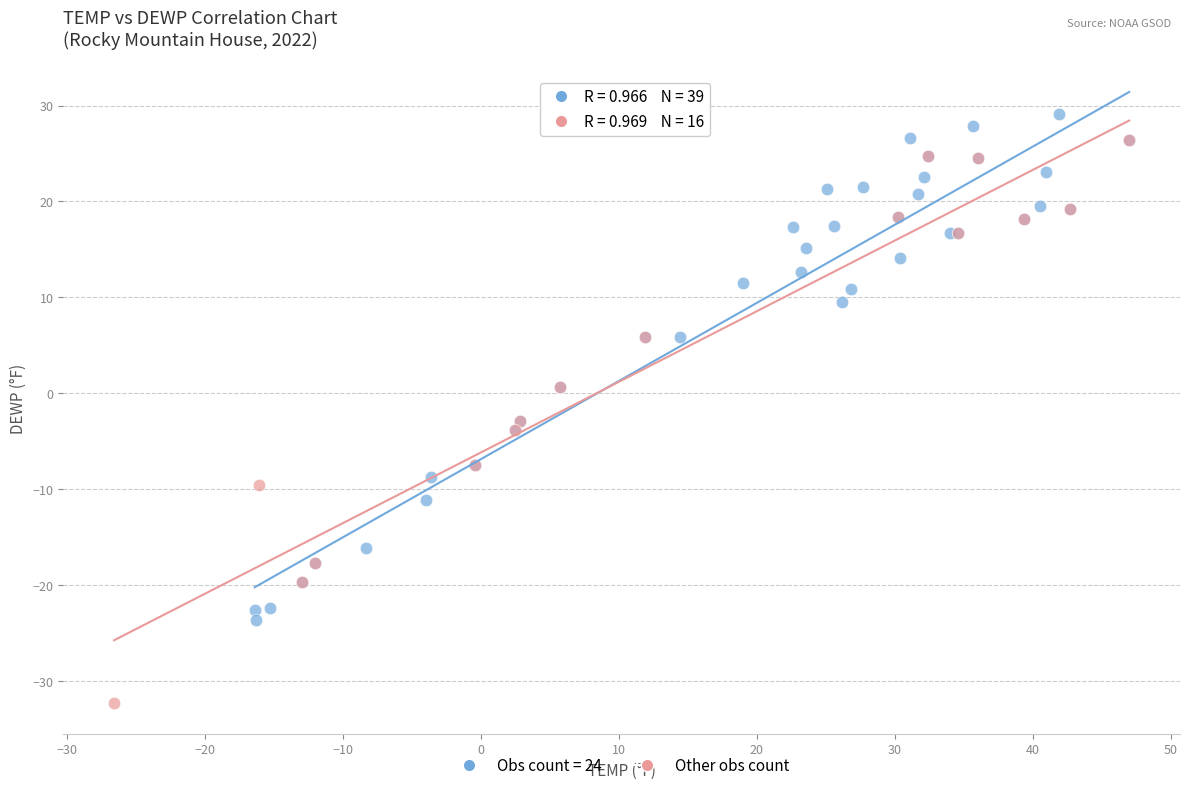

Which series contains the lowest Y value?

Other obs count